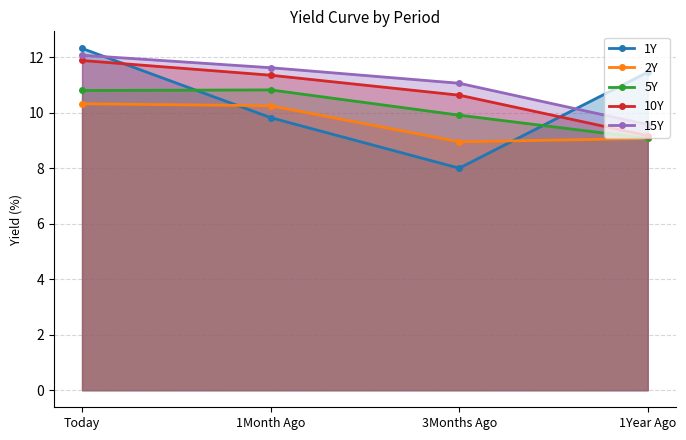

True or false: 10Y has more than 0 interior local peaks.

False